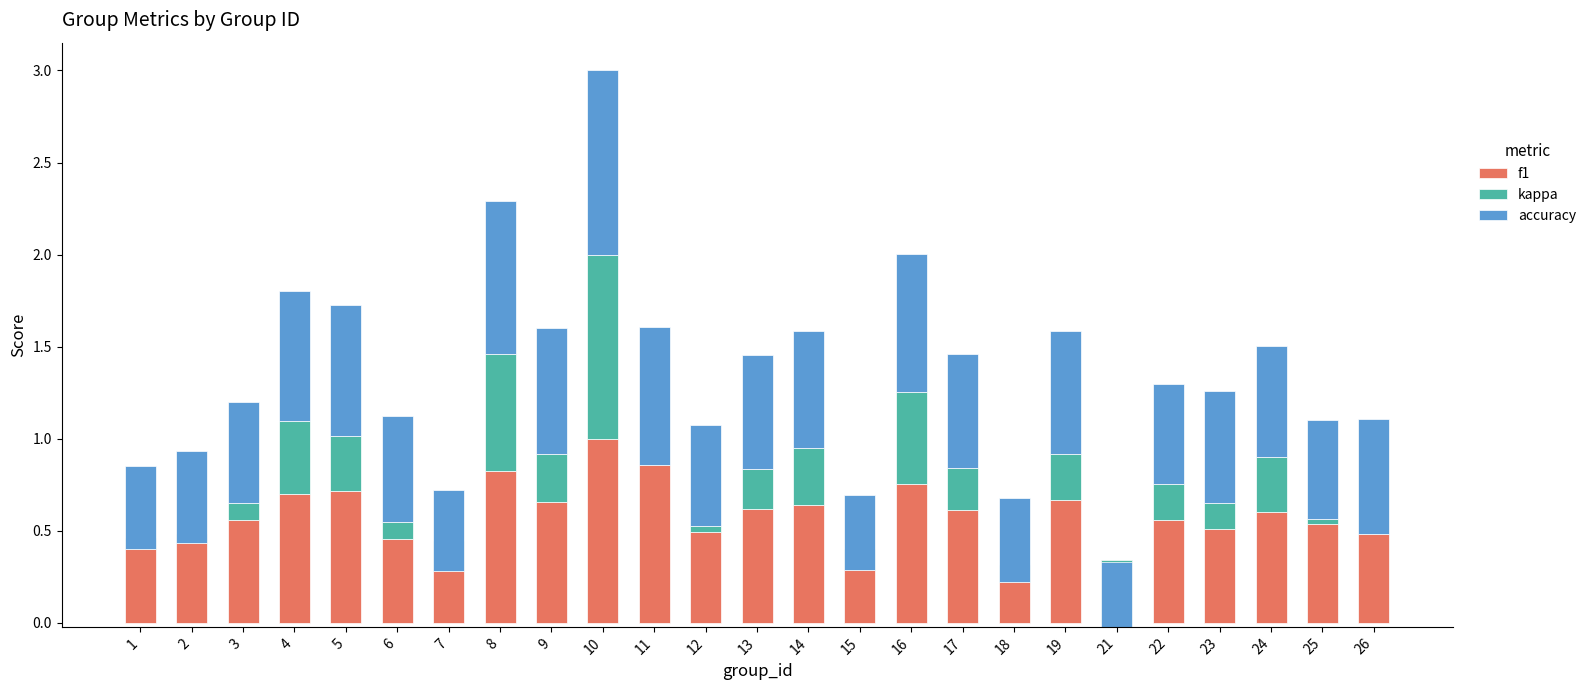

Which series has the largest range (max minus min)?

kappa